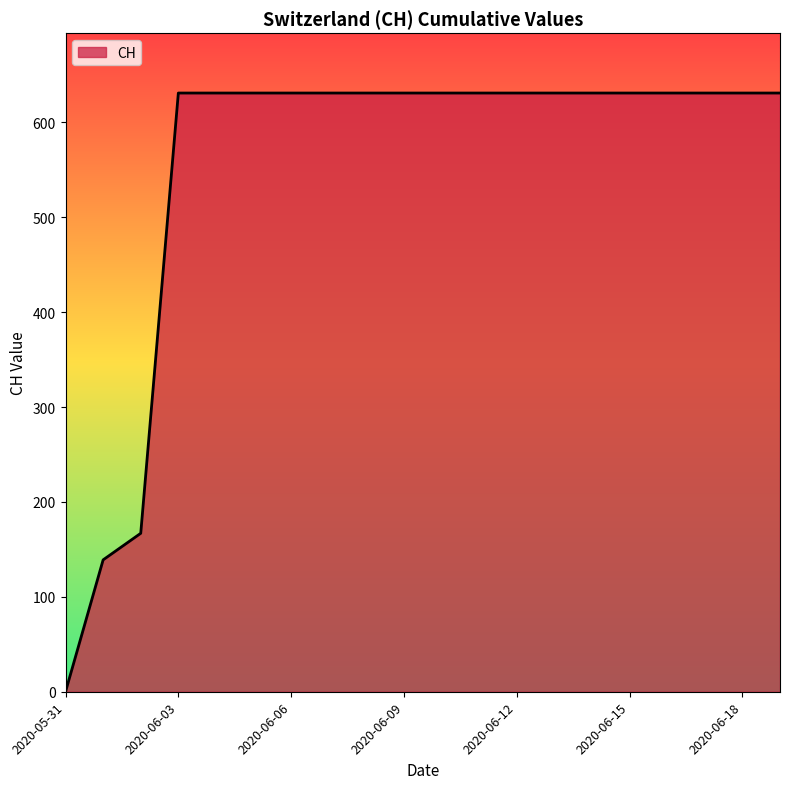

What is the greatest value displayed?

631